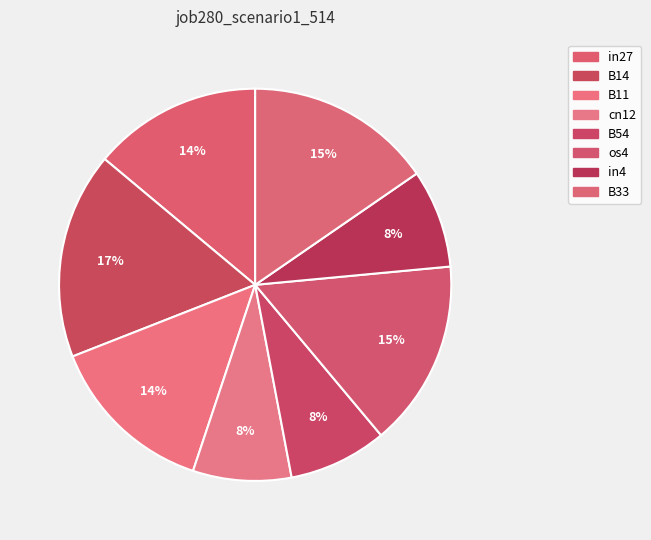

How many segments does this pie chart have?

8